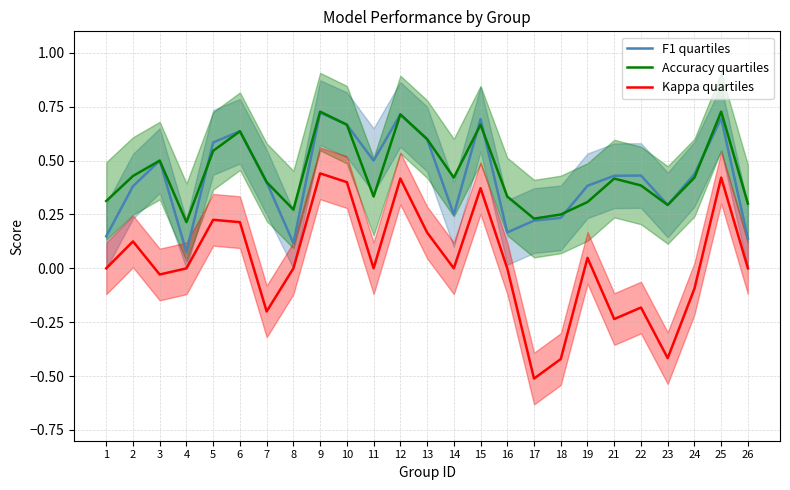

True or false: F1 quartiles and Kappa quartiles intersect in this chart.

False